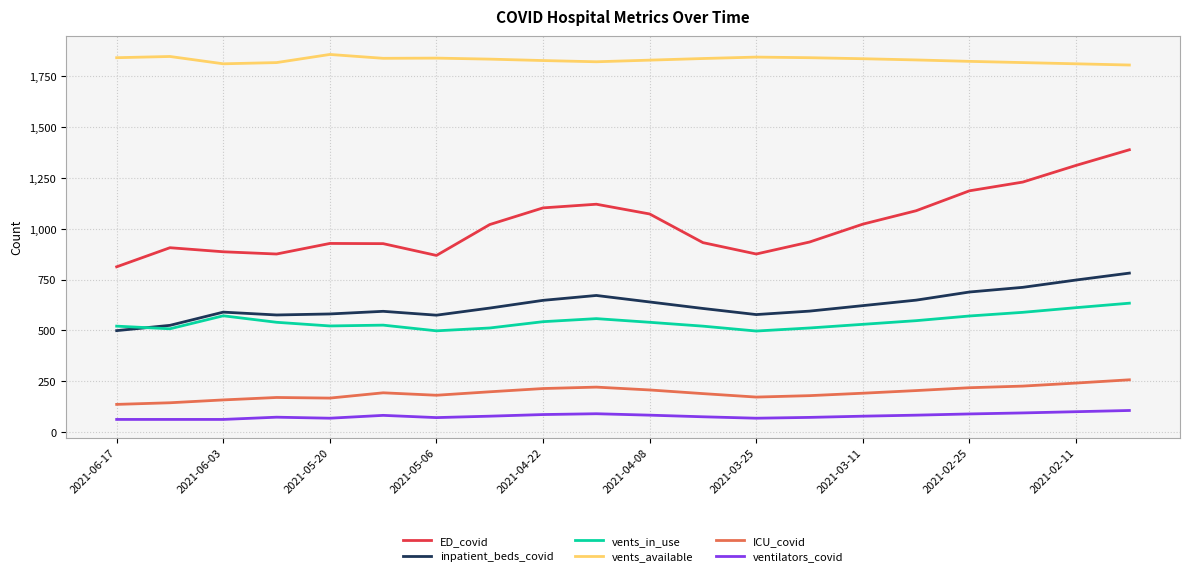

What are all the series names shown in the legend?

ED_covid, inpatient_beds_covid, vents_in_use, vents_available, ICU_covid, ventilators_covid